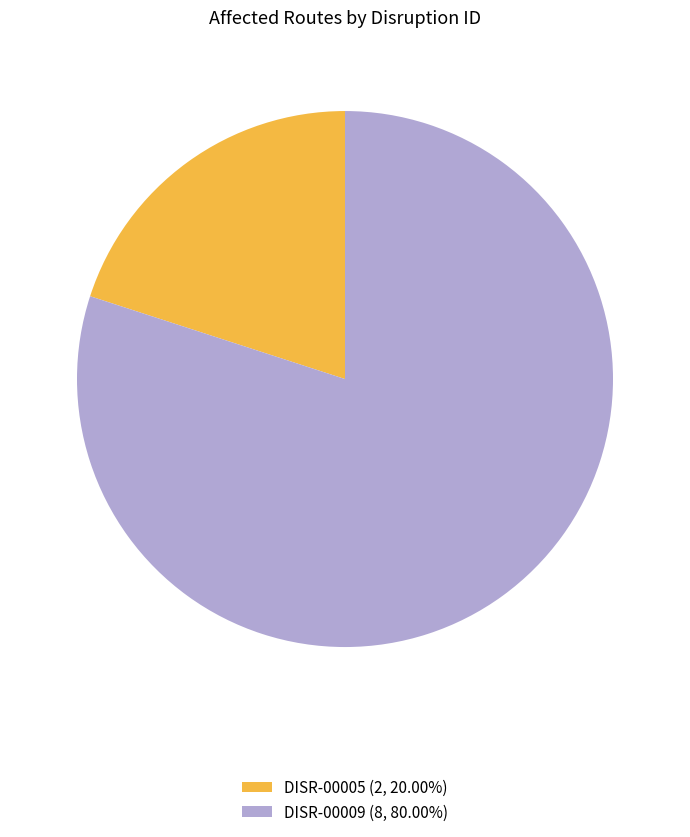

Approximately how many times larger is the value at DISR-00009 (8, 80.00%) compared to DISR-00005 (2, 20.00%)?

4.0